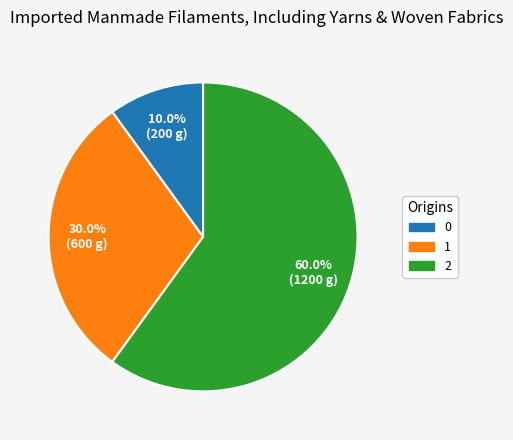

Rank the categories by value from highest to lowest.

2, 1, 0